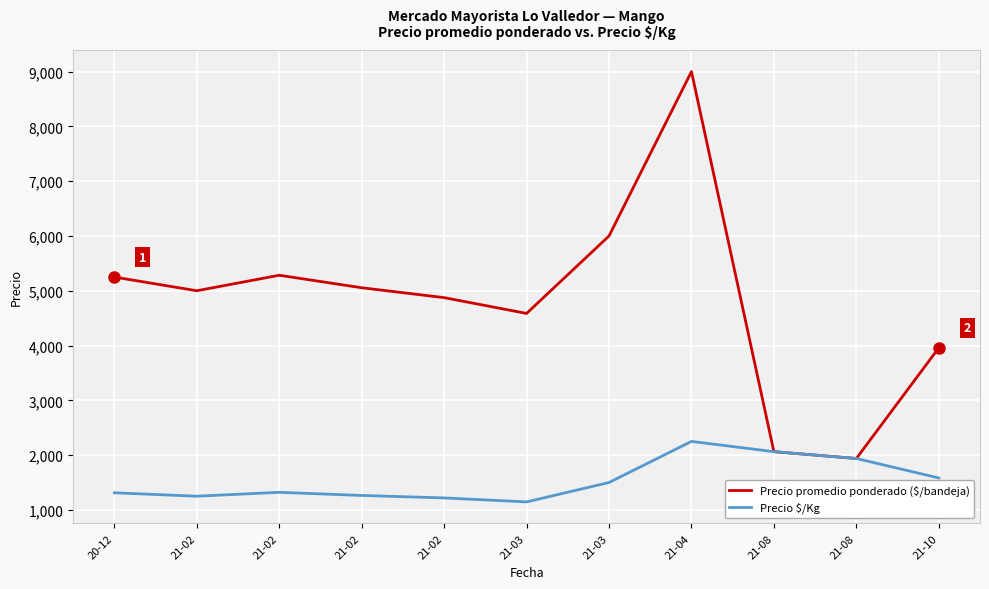

True or false: Precio $/Kg and Precio promedio ponderado ($/bandeja) intersect in this chart.

False